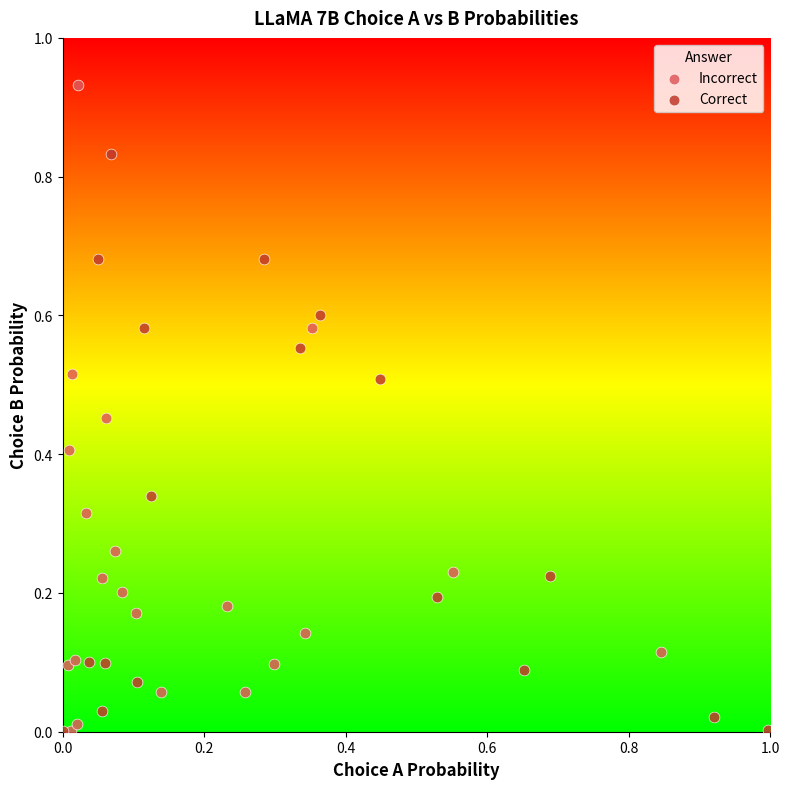

Which series contains the highest Y value?

Incorrect